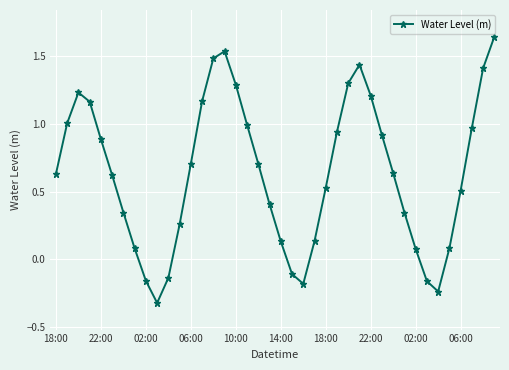

What is the minimum value shown in the chart?

-0.3